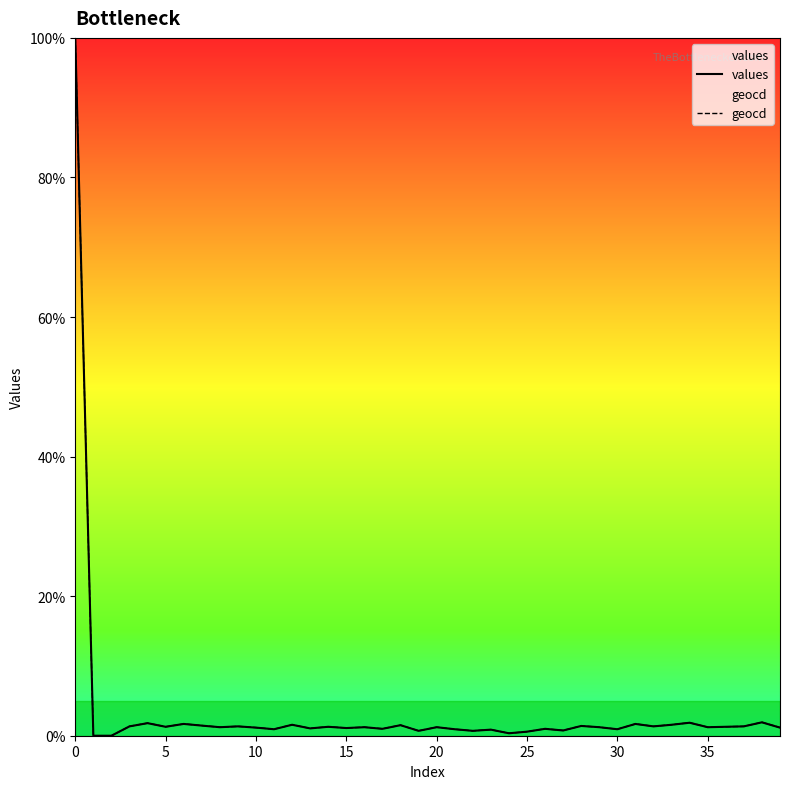

How many data points in values are less than 1?

13